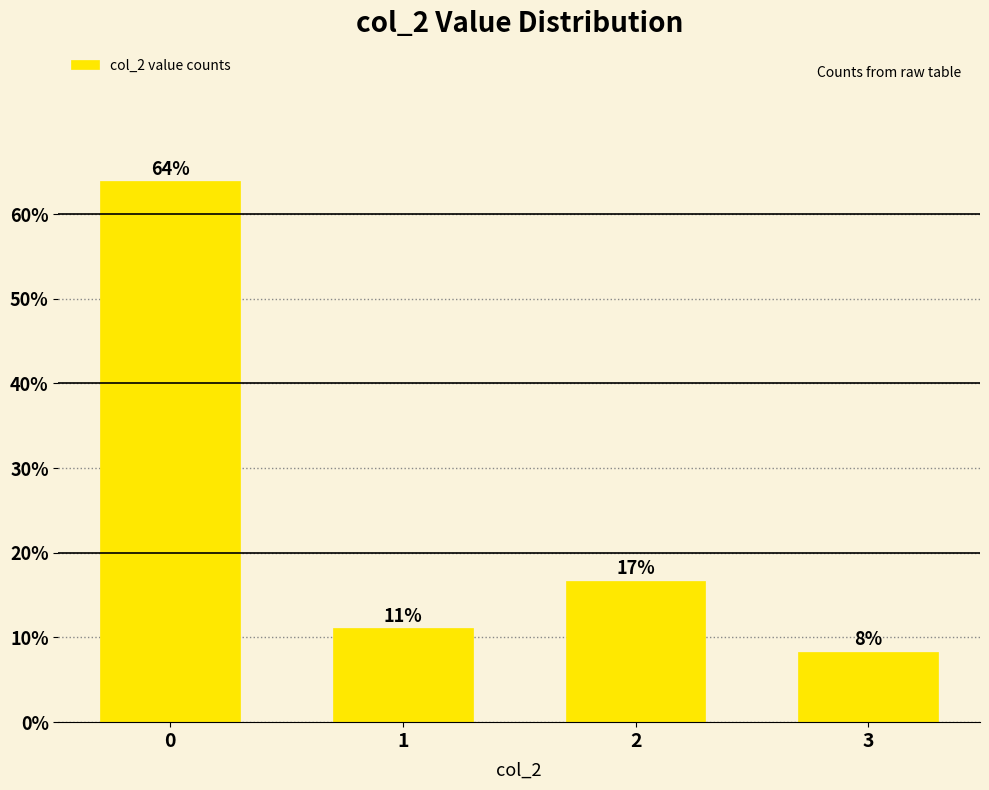

Reading left to right, transcribe all the data shown in this chart.

0=63.9	1=11.1	2=16.7	3=8.3